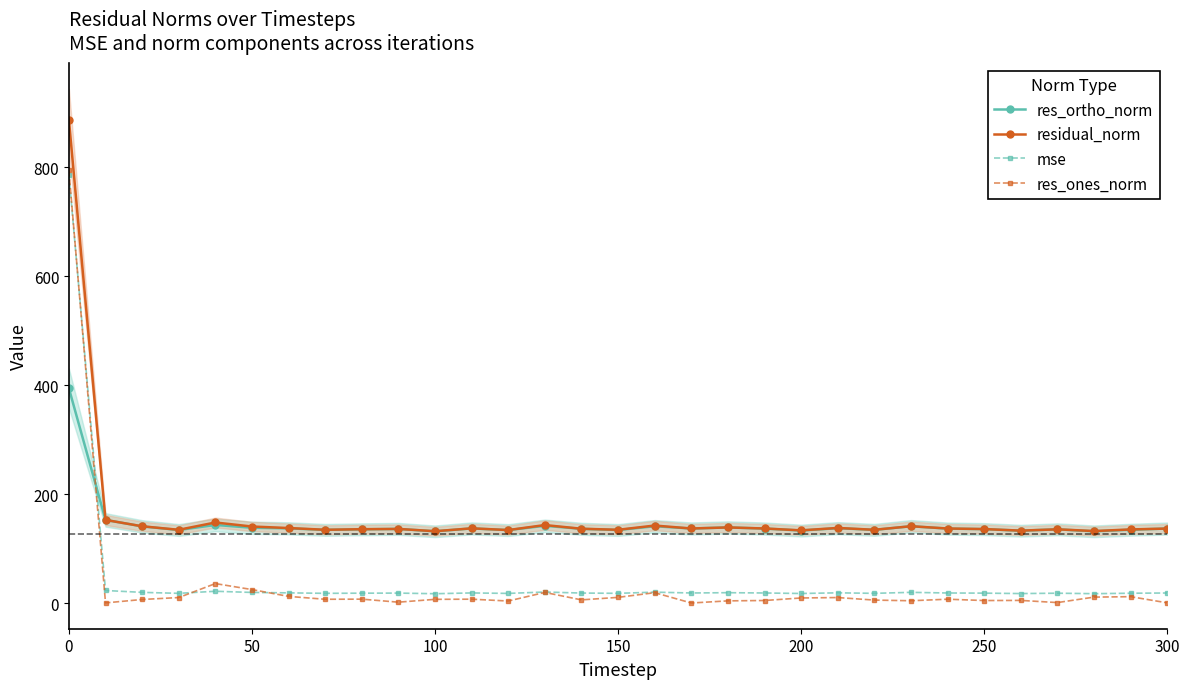

Reading right to left, list all the values displayed in this chart.

res_ortho_norm: 137.1	134.9	132.0	135.7	133.2	136.0	137.0	141.3	134.7	137.8	133.4	137.1	139.1	137.2	141.3	134.4	136.6	142.1	134.3	137.3	132.0	136.4	135.7	134.6	137.5	138.5	143.7	134.4	141.1	152.9	394.4
residual_norm: 137.1	135.4	132.5	135.7	133.3	136.1	137.2	141.3	134.8	138.2	133.8	137.2	139.1	137.2	142.6	134.8	136.7	143.5	134.3	137.5	132.2	136.4	135.9	134.8	138.0	140.8	148.2	134.8	141.2	152.9	887.0
mse: 18.8	18.3	17.6	18.4	17.8	18.5	18.8	20.0	18.2	19.1	17.9	18.8	19.4	18.8	20.3	18.2	18.7	20.6	18.0	18.9	17.5	18.6	18.5	18.2	19.1	19.8	22.0	18.2	19.9	23.4	786.8
res_ones_norm: 0.7	12.0	11.2	1.2	5.2	4.9	7.4	4.6	5.8	10.4	9.7	5.0	4.3	0.4	19.4	10.8	6.2	19.8	4.1	7.4	7.1	1.9	7.5	7.3	12.6	25.1	36.1	10.4	6.9	0.6	794.5